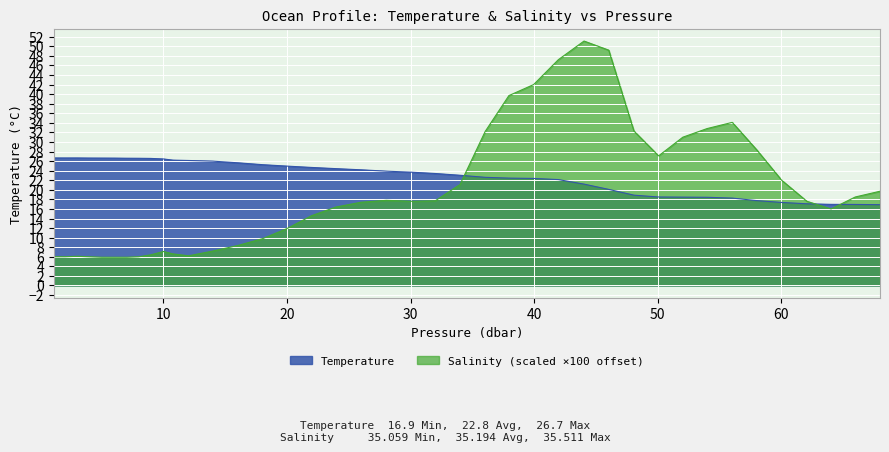

After their last crossing, which series has the higher values: Temperature or Salinity?

Salinity